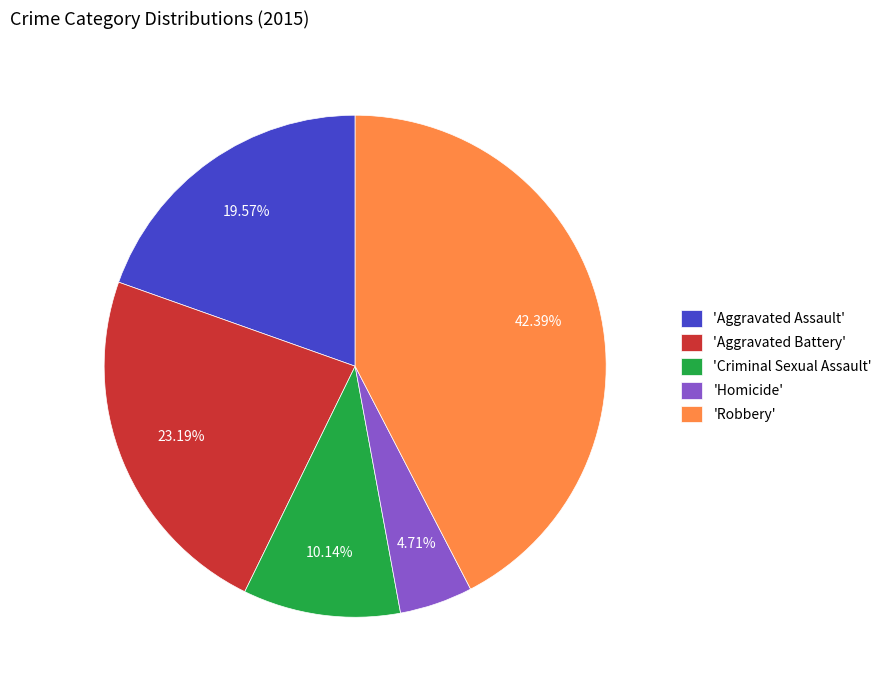

Do 'Robbery' and 'Aggravated Assault' together represent more than half of the pie?

Yes